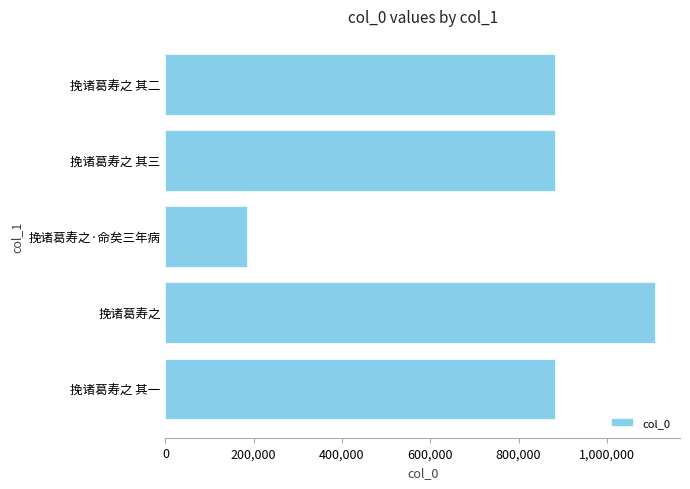

What is the smallest value displayed?

184450